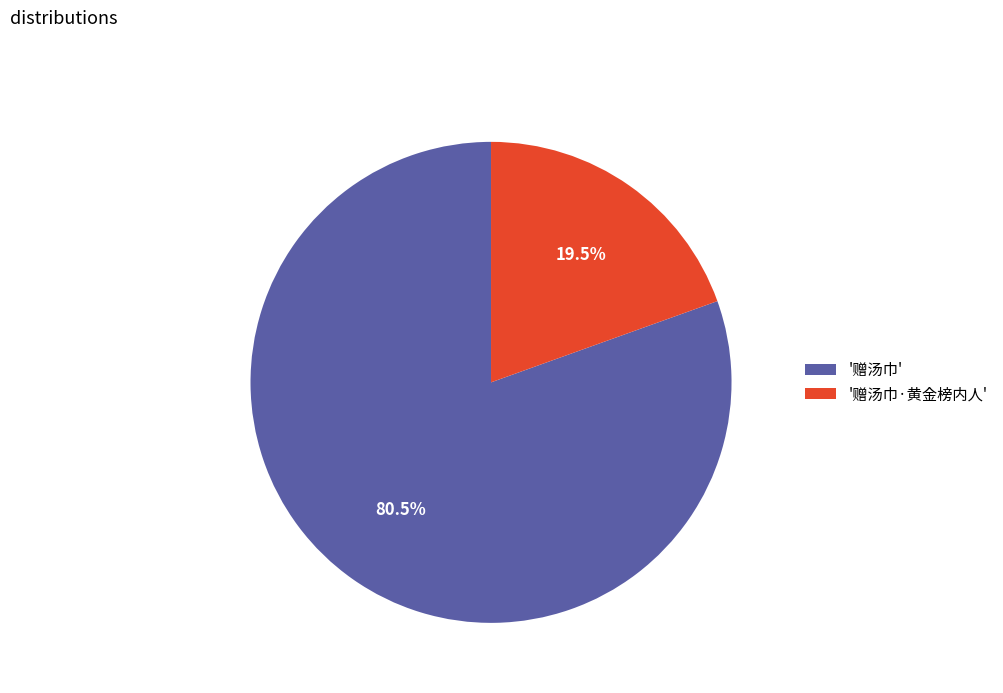

Which slice represents more than half of the pie?

'赠汤巾'